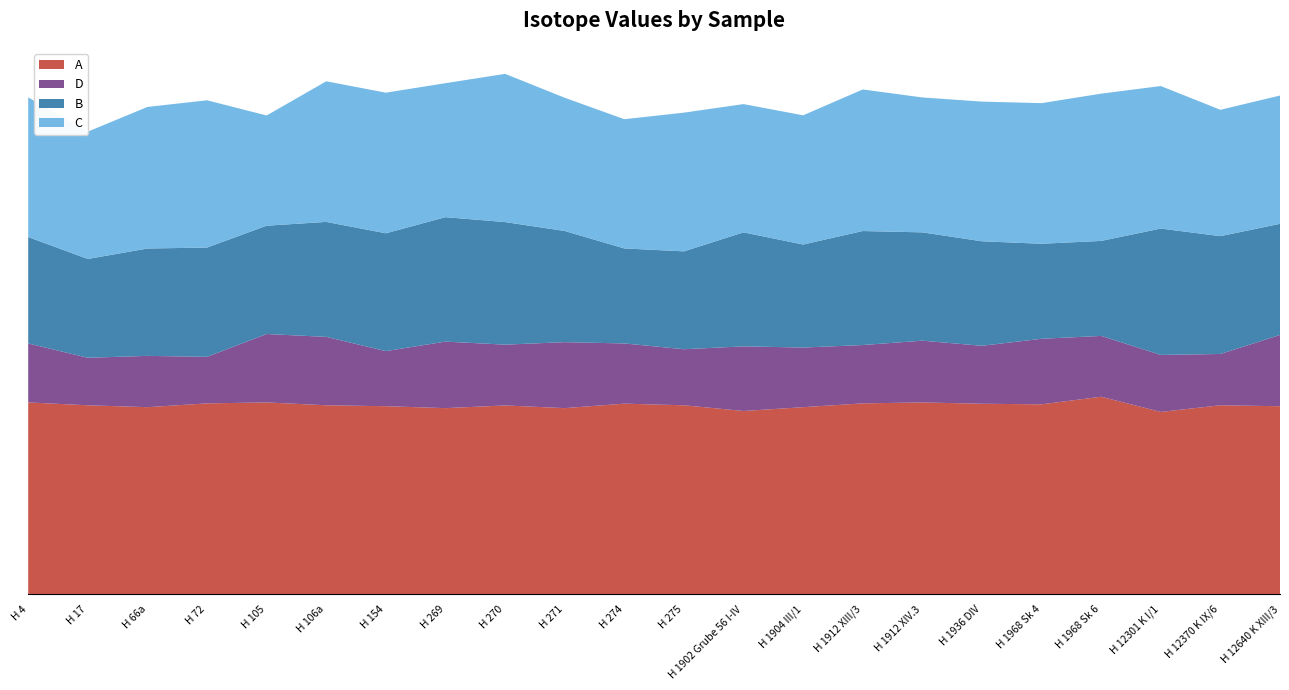

Reading right to left, transcribe all the data shown in this chart.

A: H 12640 K XIII/3=-19.8	H 12370 K IX/6=-19.9	H 12301 K I/1=-19.2	H 1968 Sk 6=-20.8	H 1968 Sk 4=-20.0	H 1936 DIV=-20.1	H 1912 XIV.3=-20.2	H 1912 XIII/3=-20.1	H 1904 III/1=-19.7	H 1902 Grube 56 I-IV=-19.3	H 275=-19.9	H 274=-20.1	H 271=-19.6	H 270=-19.9	H 269=-19.6	H 154=-19.8	H 106a=-19.9	H 105=-20.2	H 72=-20.1	H 66a=-19.7	H 17=-19.9	H 4=-20.2
B: H 12640 K XIII/3=11.7	H 12370 K IX/6=12.4	H 12301 K I/1=13.3	H 1968 Sk 6=10.0	H 1968 Sk 4=10.0	H 1936 DIV=11.0	H 1912 XIV.3=11.4	H 1912 XIII/3=12.0	H 1904 III/1=10.8	H 1902 Grube 56 I-IV=12.0	H 275=10.3	H 274=10.0	H 271=11.7	H 270=12.9	H 269=13.1	H 154=12.4	H 106a=12.1	H 105=11.4	H 72=11.5	H 66a=11.3	H 17=10.4	H 4=11.2
C: H 12640 K XIII/3=-13.5	H 12370 K IX/6=-13.3	H 12301 K I/1=-15.0	H 1968 Sk 6=-15.5	H 1968 Sk 4=-14.8	H 1936 DIV=-14.7	H 1912 XIV.3=-14.2	H 1912 XIII/3=-14.9	H 1904 III/1=-13.6	H 1902 Grube 56 I-IV=-13.5	H 275=-14.6	H 274=-13.6	H 271=-14.0	H 270=-15.6	H 269=-14.1	H 154=-14.8	H 106a=-14.8	H 105=-11.6	H 72=-15.5	H 66a=-14.9	H 17=-13.4	H 4=-14.7
D: H 12640 K XIII/3=-7.5	H 12370 K IX/6=-5.4	H 12301 K I/1=-6.0	H 1968 Sk 6=-6.4	H 1968 Sk 4=-6.9	H 1936 DIV=-6.1	H 1912 XIV.3=-6.5	H 1912 XIII/3=-6.1	H 1904 III/1=-6.3	H 1902 Grube 56 I-IV=-6.8	H 275=-5.9	H 274=-6.3	H 271=-6.9	H 270=-6.4	H 269=-7.0	H 154=-5.8	H 106a=-7.2	H 105=-7.2	H 72=-4.9	H 66a=-5.4	H 17=-5.0	H 4=-6.2